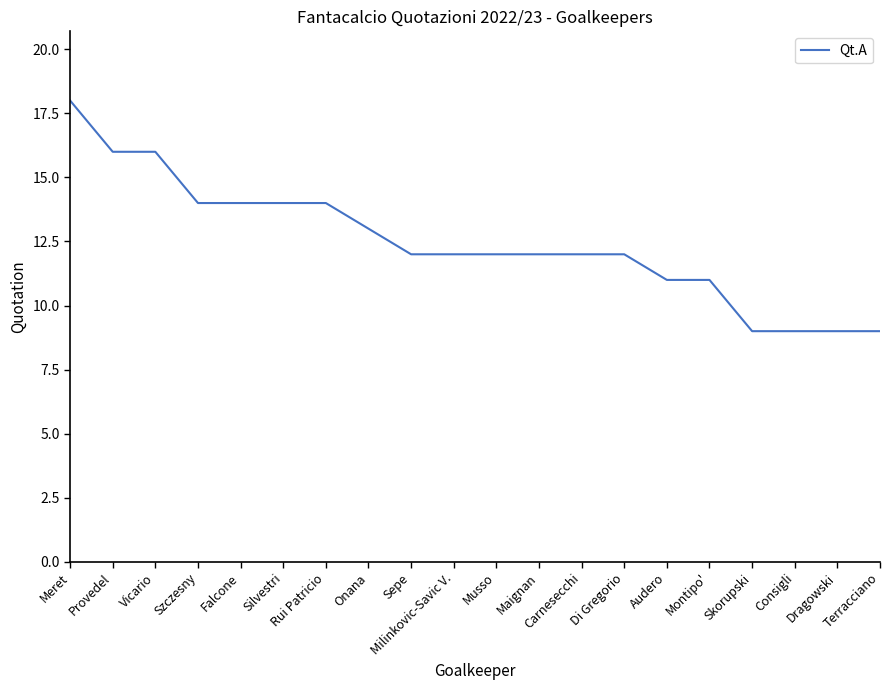

Where does the data first go above 12?

Meret